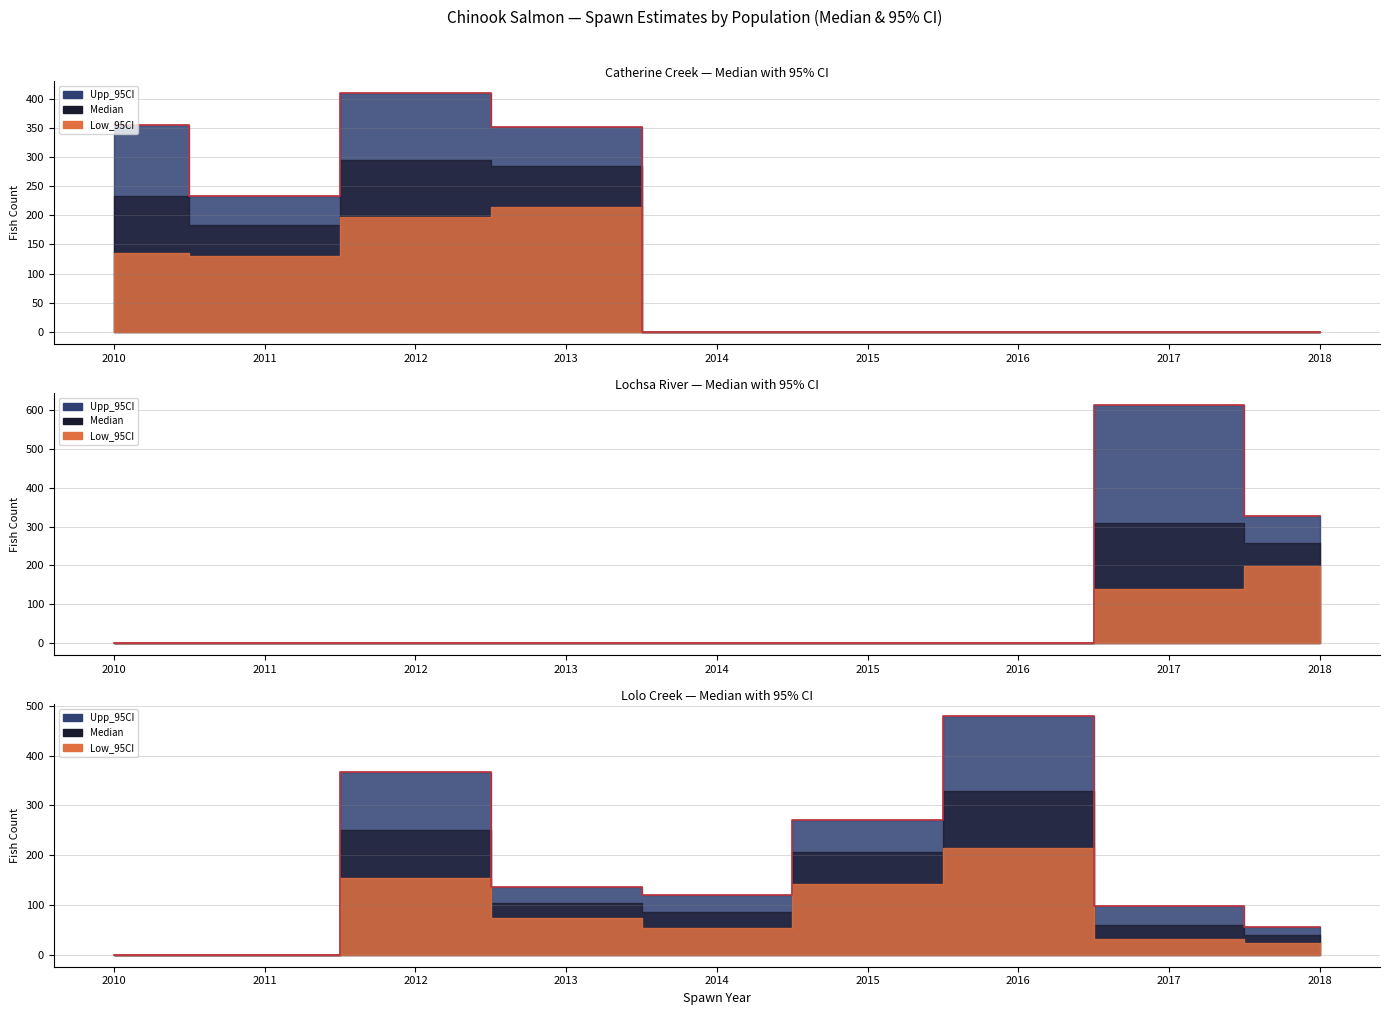

What is the difference between the maximum and minimum values in the Median series?

294